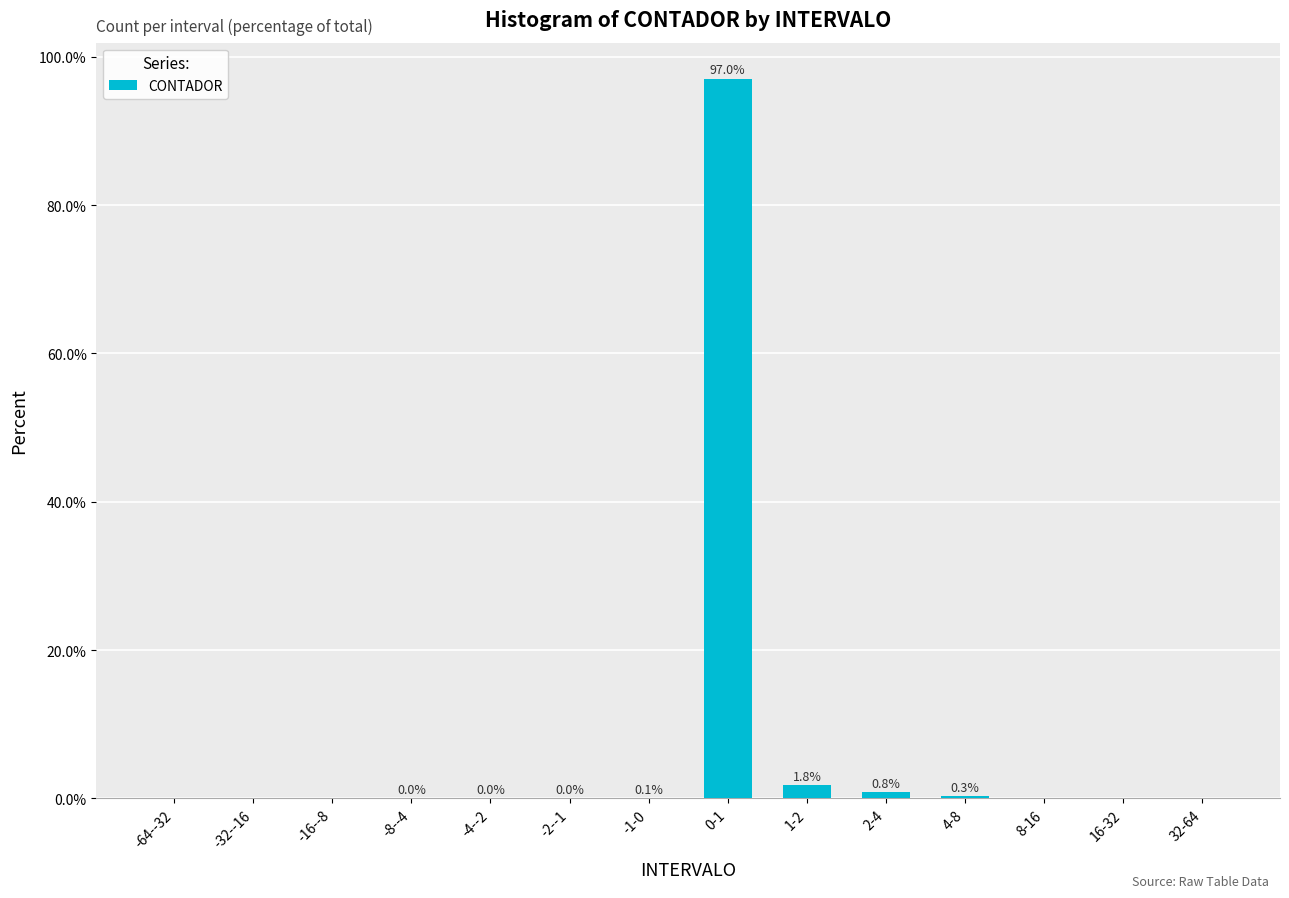

What is the maximum value shown in the chart?

97.0